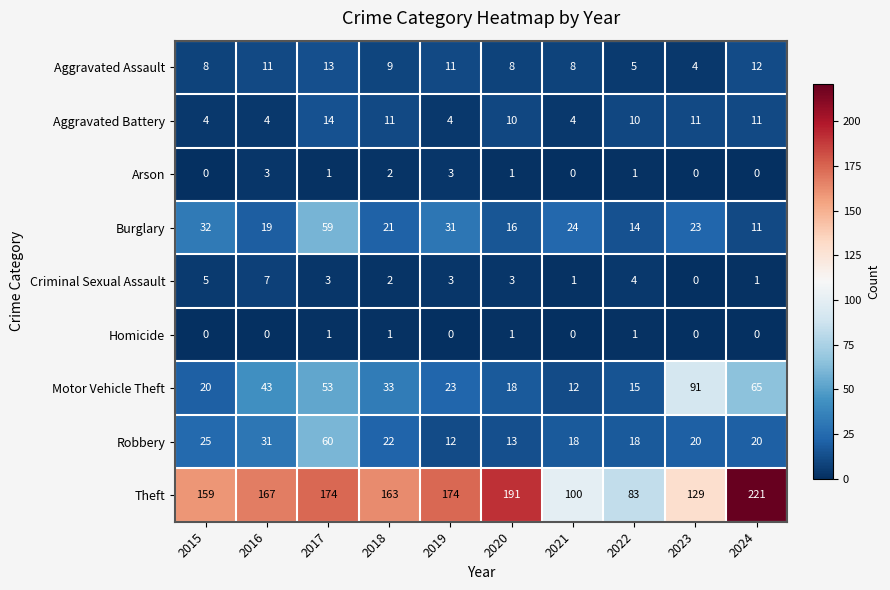

True or false: Burglary has a value of 19 at 2016.

True